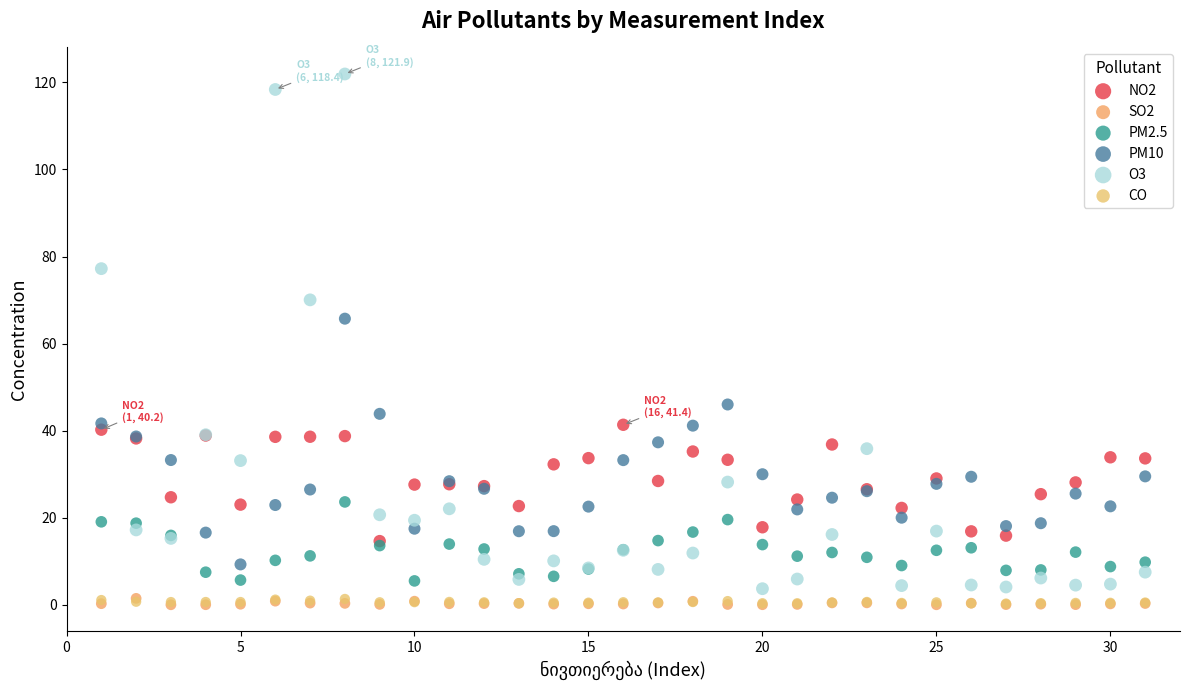

Which series has the largest Y range (max minus min)?

O3